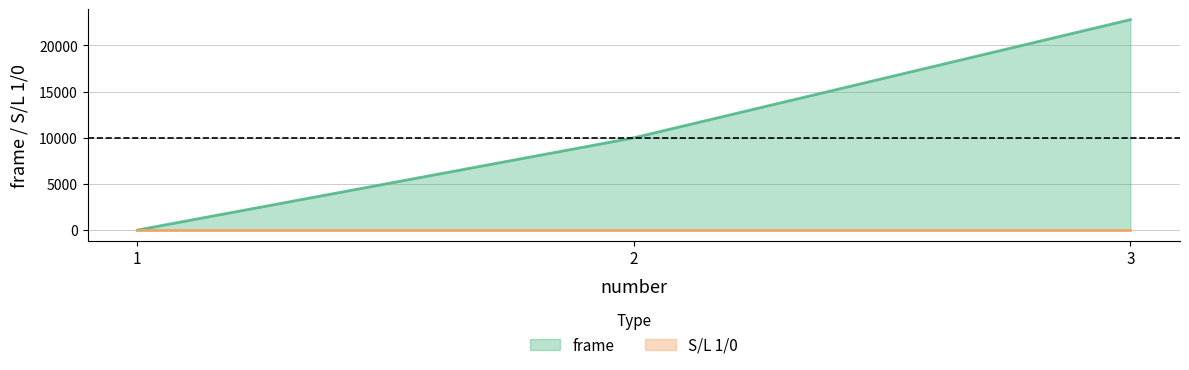

How many data points does each series have?

3